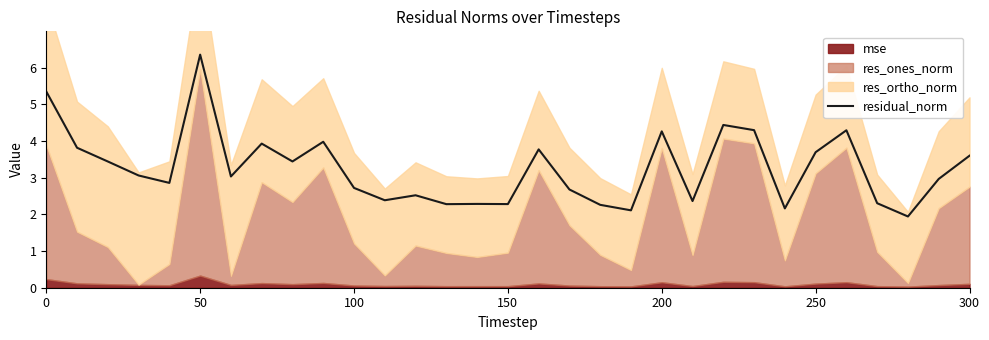

What is the highest value of the residual_norm series?

6.4